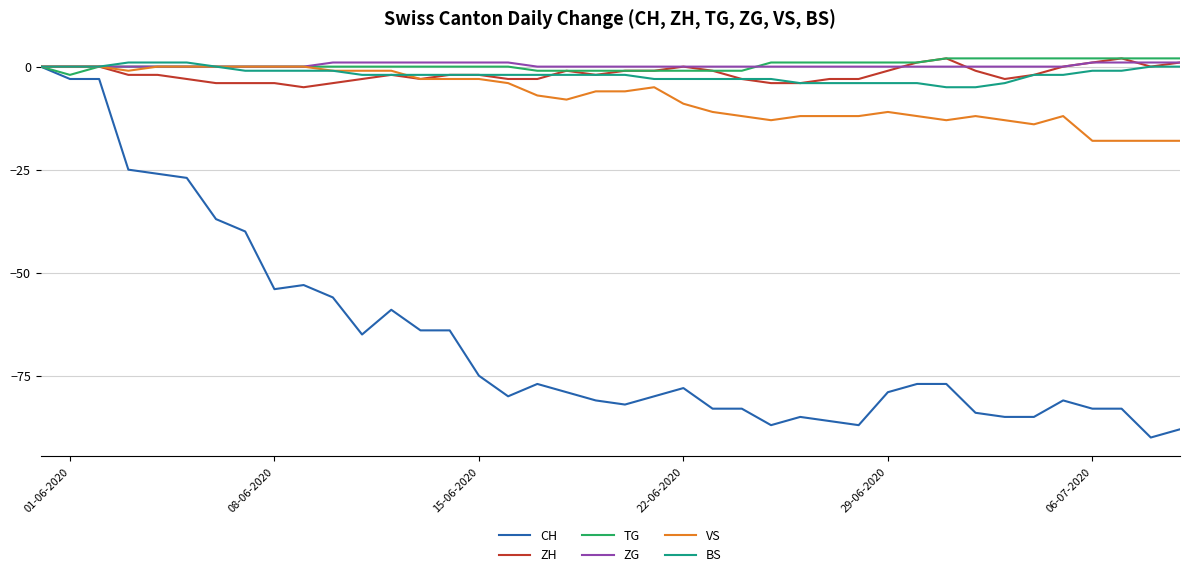

What is the minimum value for BS?

-5